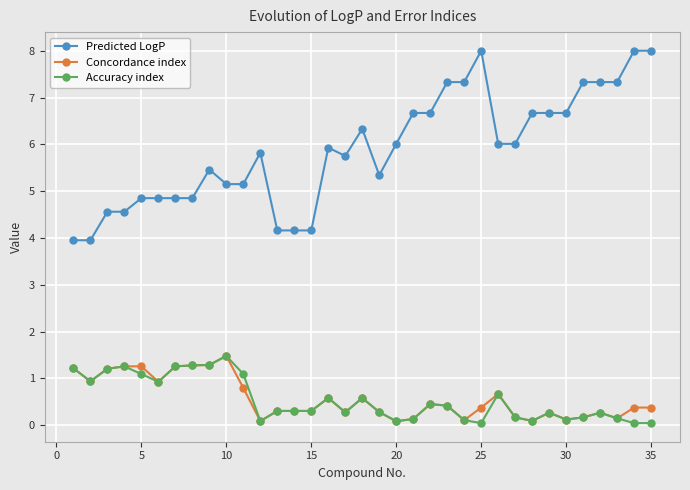

True or false: Accuracy index and Predicted LogP intersect in this chart.

False